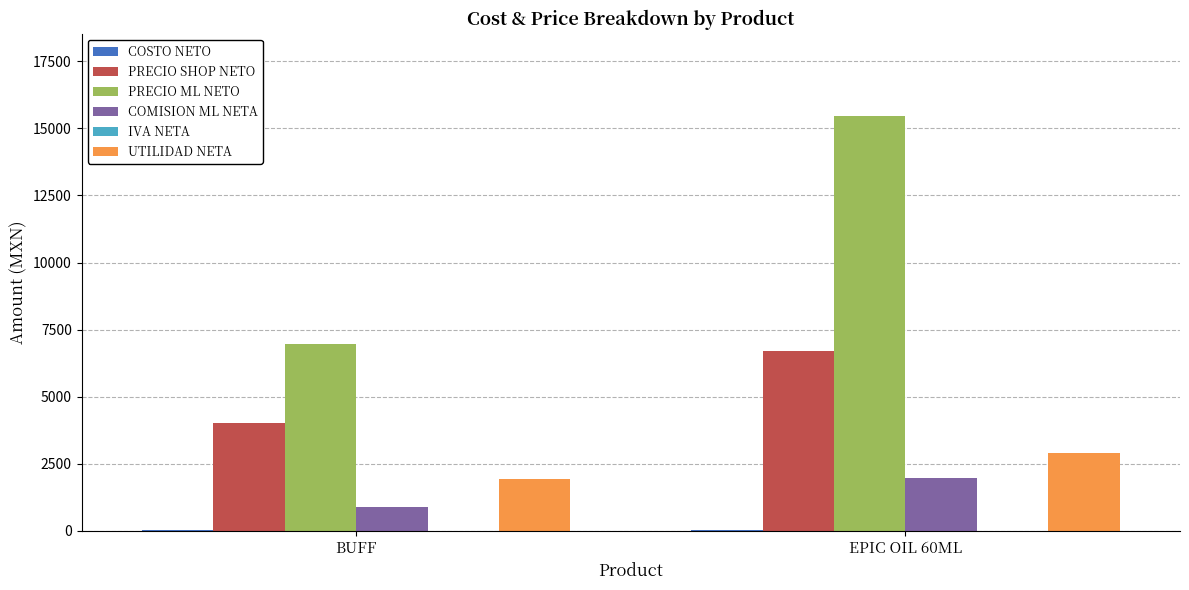

What is the maximum value shown in the chart?

15443.9